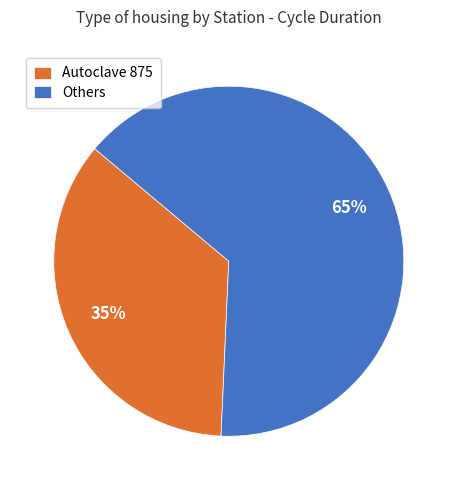

Approximately how many times larger is the value at Autoclave 875 compared to Others?

0.5